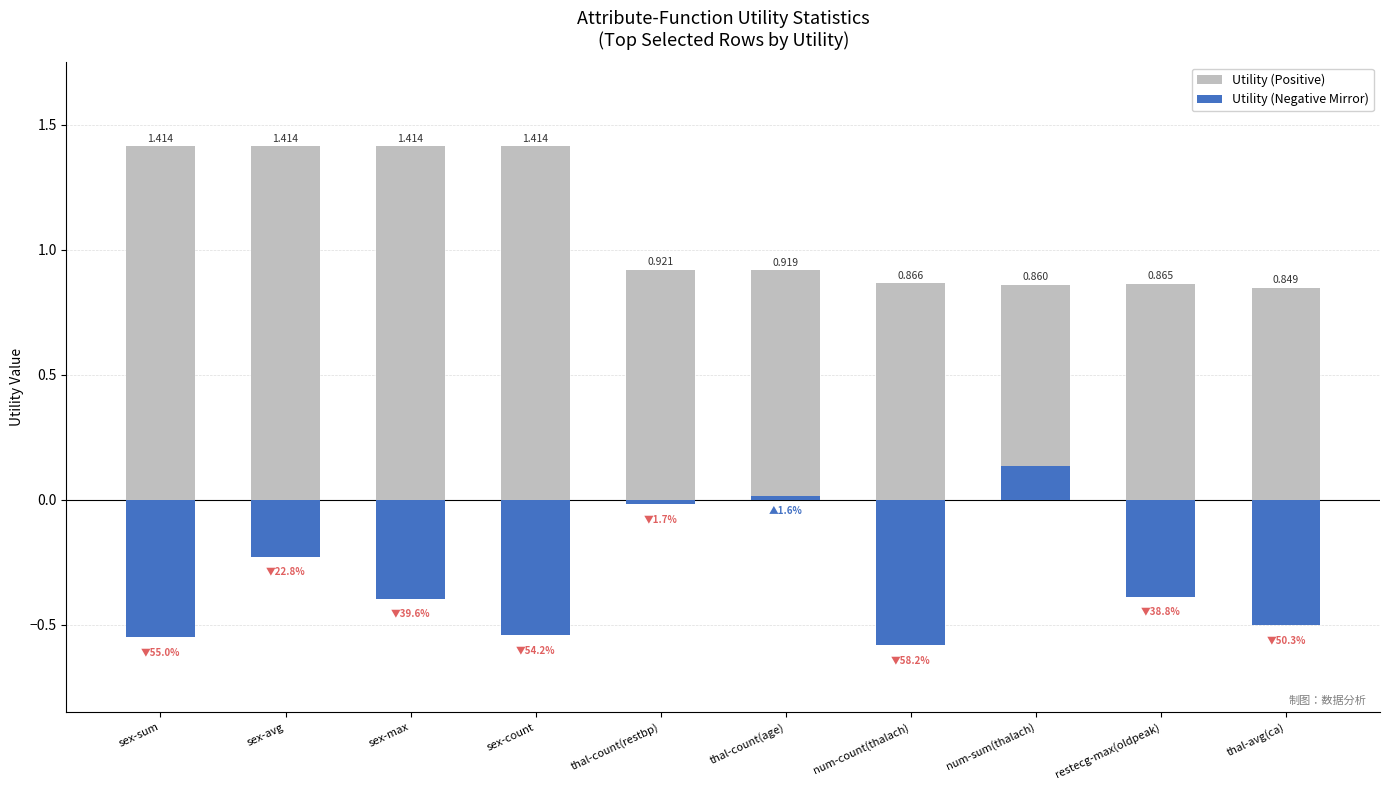

True or false: Utility (Negative Mirror) has a value of -0.2 at sex-max.

False